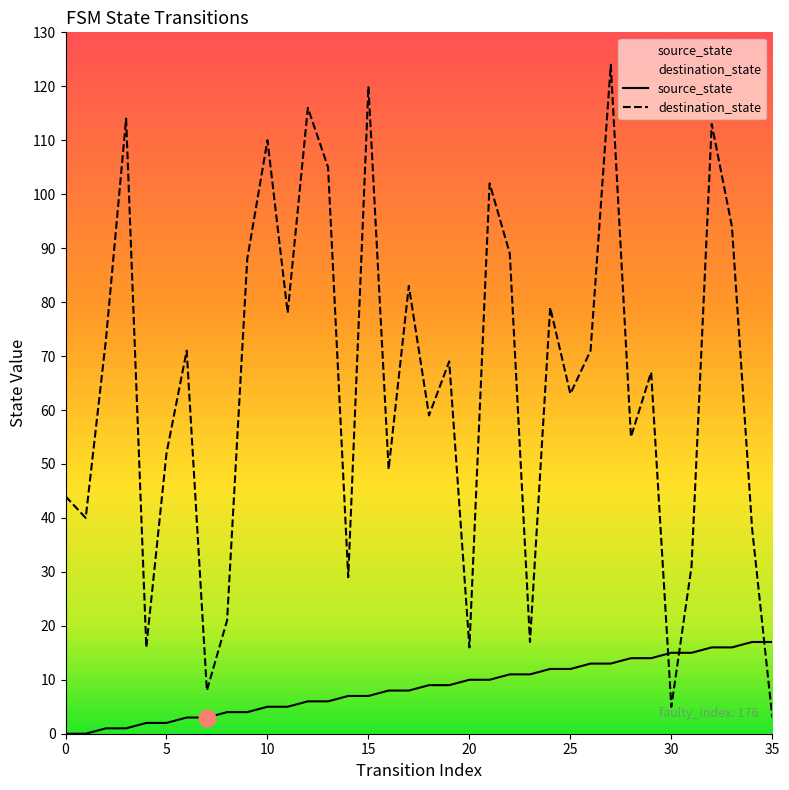

True or false: destination_state and source_state intersect in this chart.

True